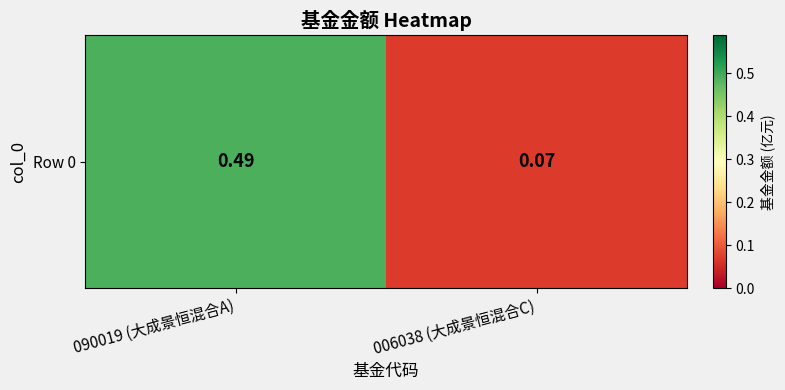

Reading left to right, extract all data points from this chart.

0.5	0.1